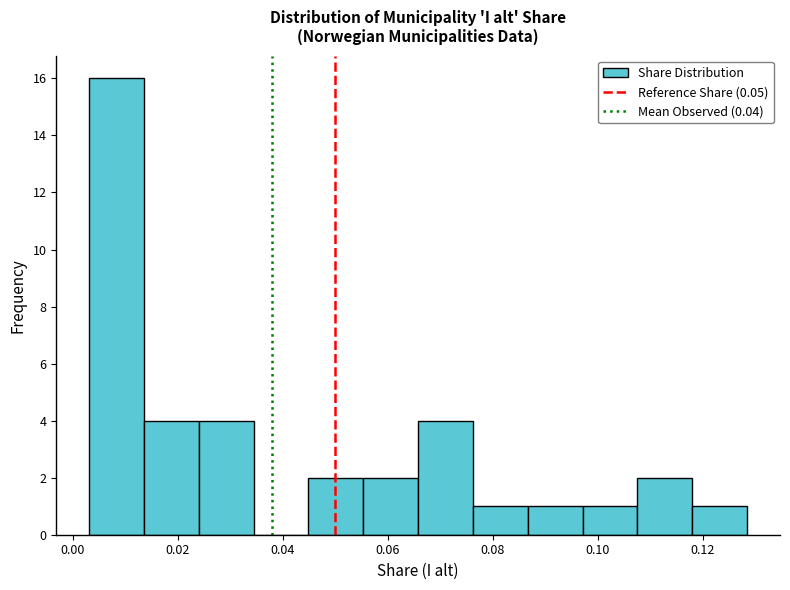

Reading left to right, list every bar in this chart as the range it spans on the x-axis followed by its height. Neither the bar edges nor the heights are printed on the chart, so give them approximately, as read against the axes.

0.004 to 0.014: 16
0.014 to 0.024: 4
0.024 to 0.034: 4
0.034 to 0.044: 0
0.044 to 0.056: 2
0.056 to 0.066: 2
0.066 to 0.076: 4
0.076 to 0.086: 1
0.086 to 0.098: 1
0.098 to 0.108: 1
0.108 to 0.118: 2
0.118 to 0.128: 1